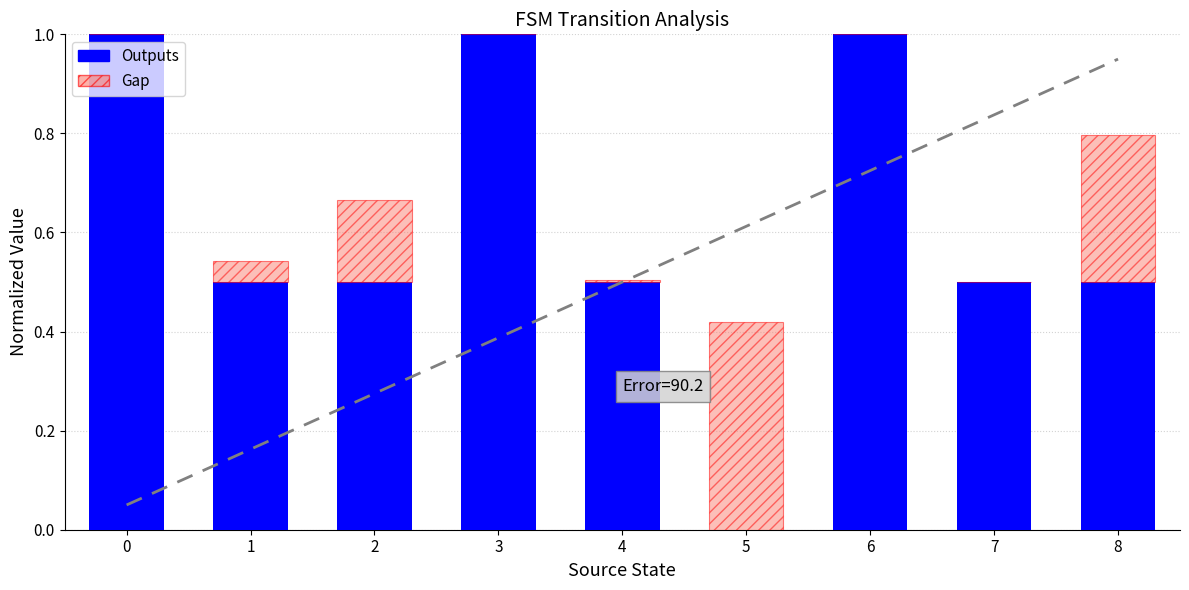

What is the sum of all Outputs values?

5.5